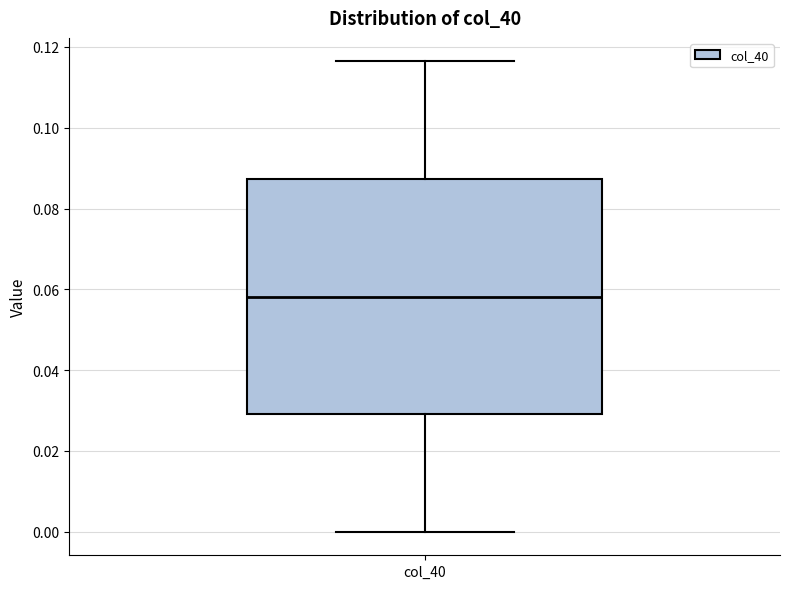

Read this box plot against the y-axis: the position of the median line, the range covered by the box, and the ends of both whiskers. The values are not printed on the chart, so give them approximately, as read against the axis.

median 0.058, box 0.030 to 0.088, whiskers 0.000 to 0.116